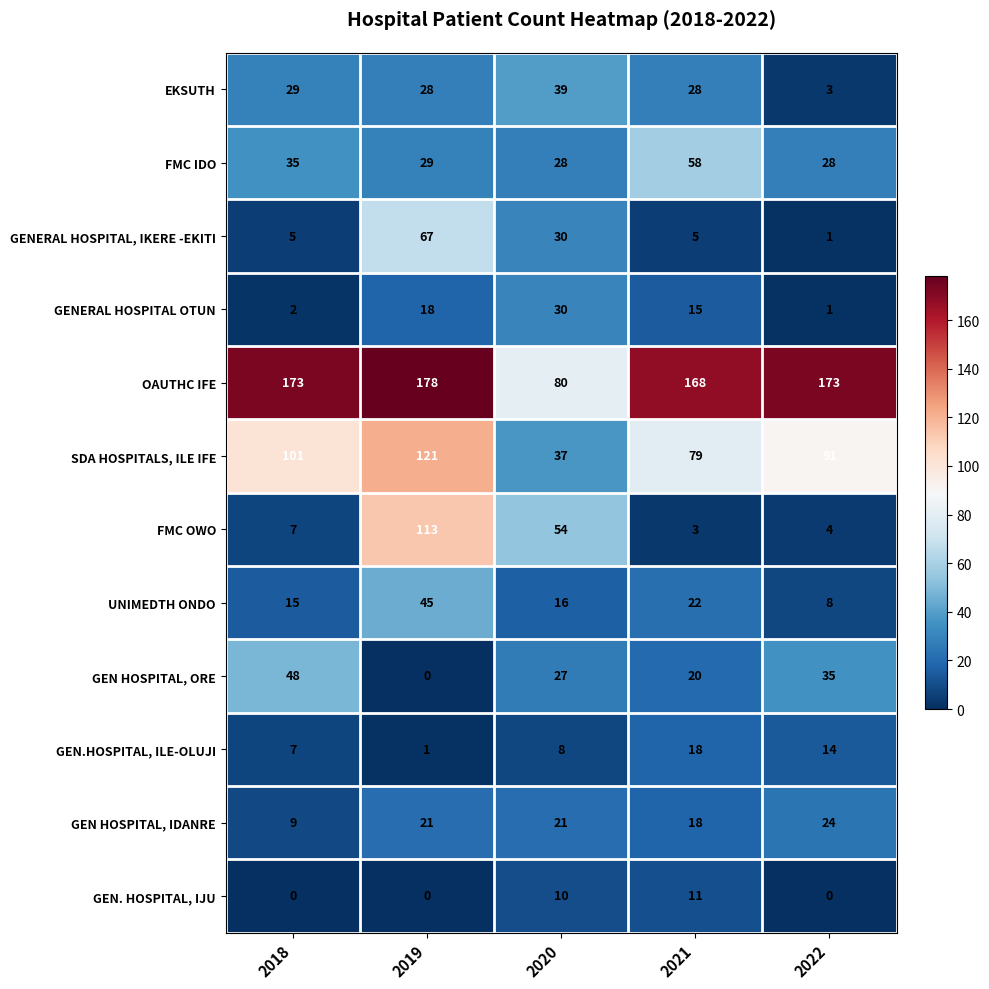

How many distinct data groups are displayed?

12